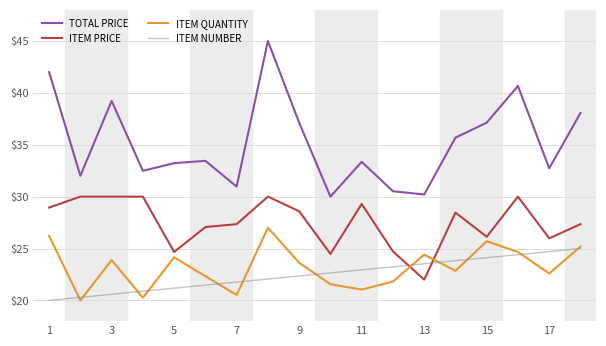

True or false: TOTAL PRICE and ITEM QUANTITY intersect in this chart.

False